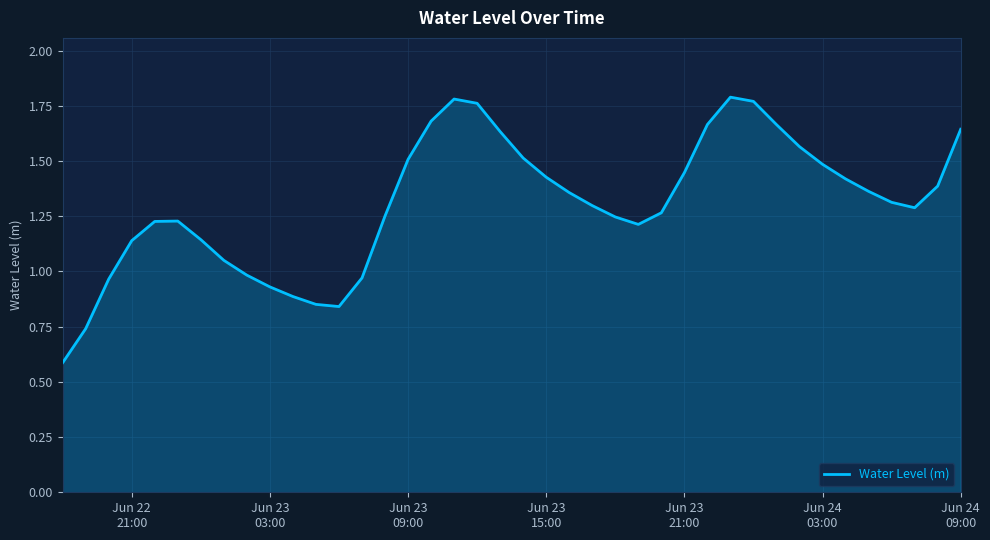

What is the smallest value displayed?

0.6